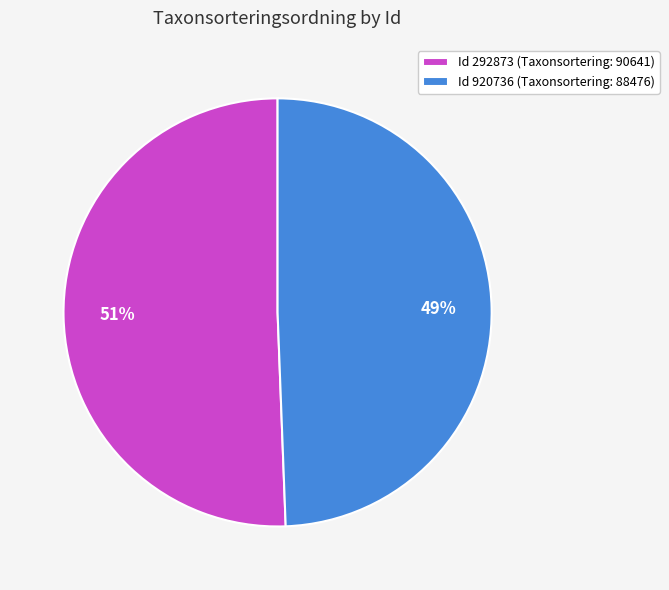

Is the sum of Id 292873 (Taxonsortering: 90641) and Id 920736 (Taxonsortering: 88476) greater than half?

Yes